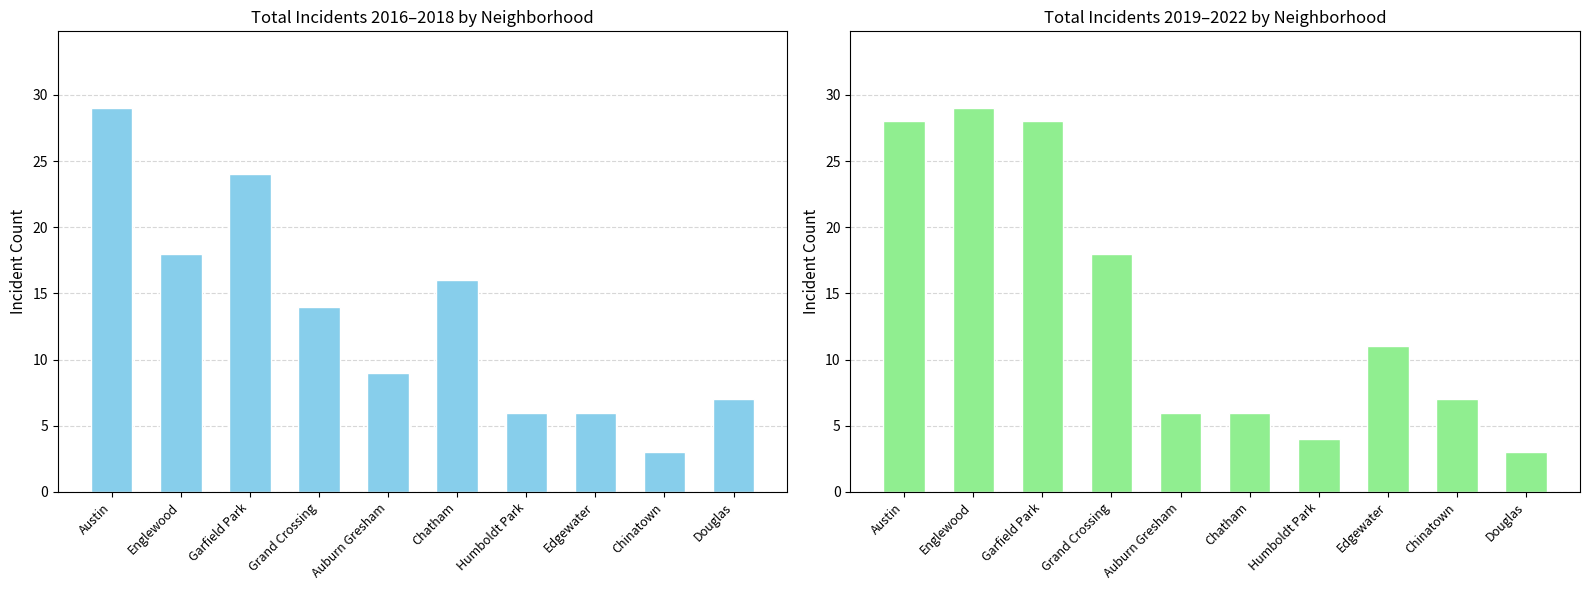

Which series has the largest total across all categories?

2019–2022 Total